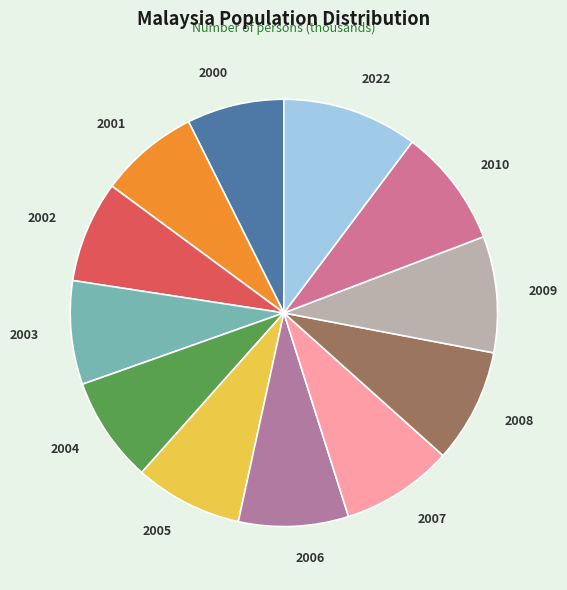

What is the ratio of the value at 2001 to the value at 2006?

0.9